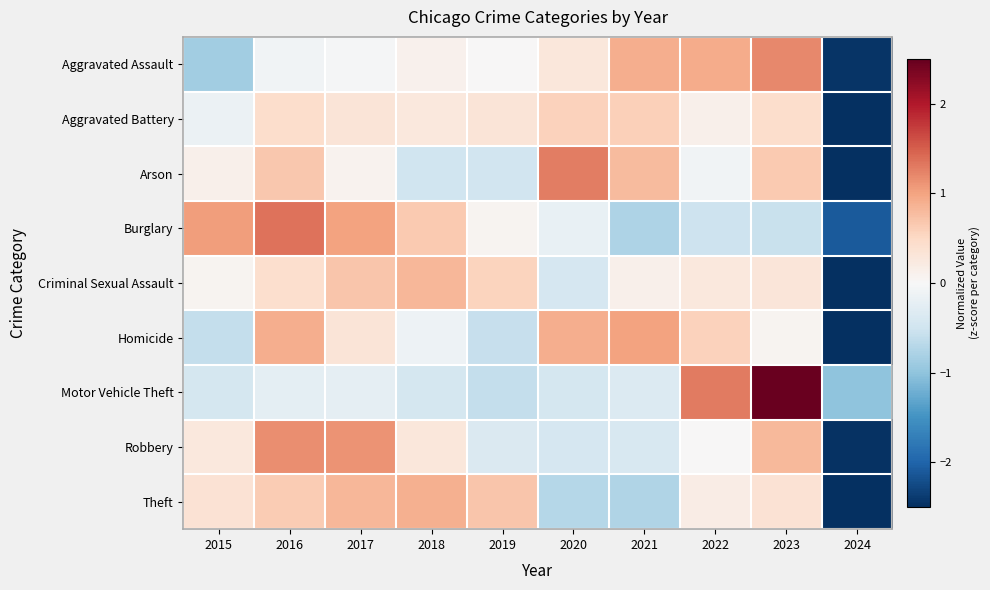

What is the greatest value displayed?

2.5